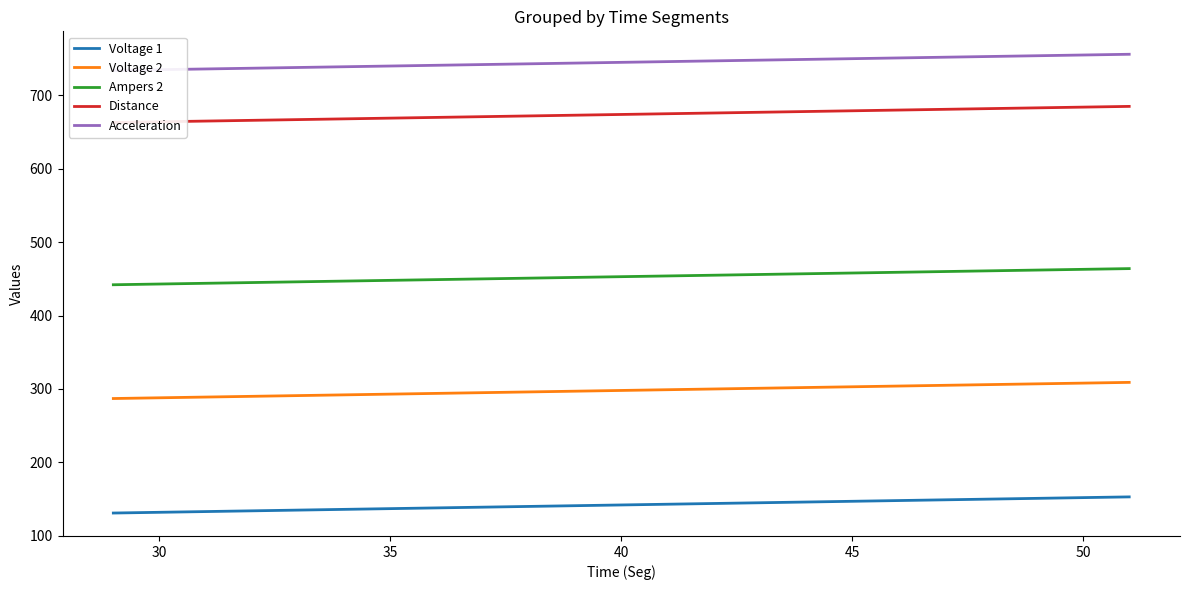

True or false: Voltage 1 and Voltage 2 intersect in this chart.

False